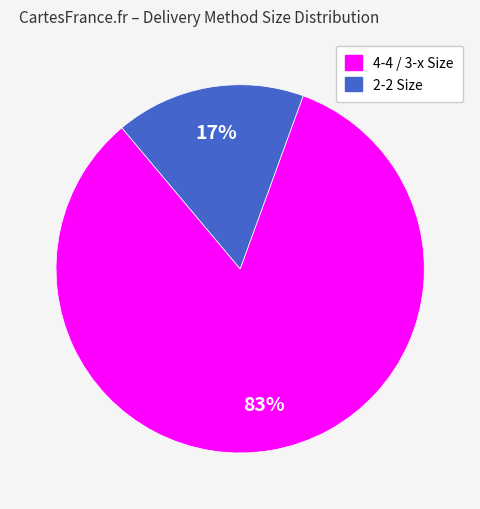

Does any single category account for the majority?

Yes